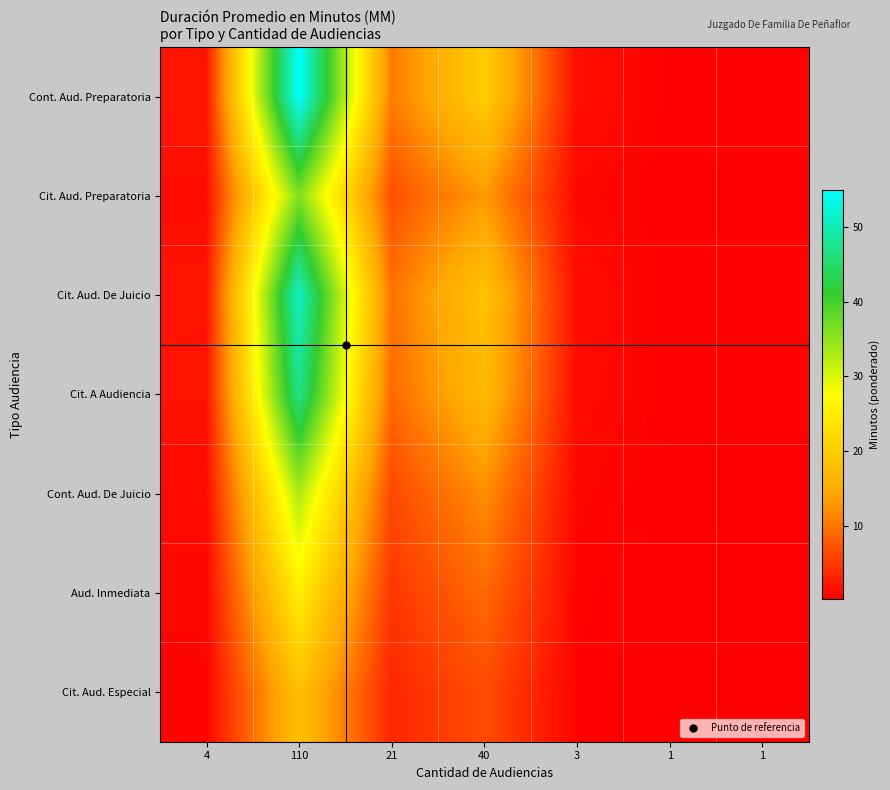

Which series has the largest total across all categories?

Cont. Aud. Preparatoria